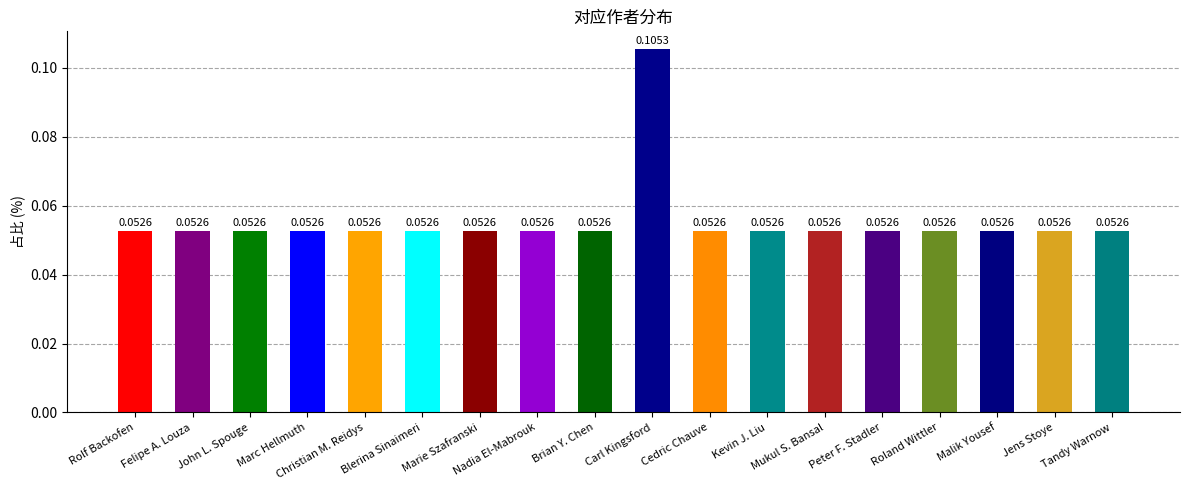

What is the sum of all values?

1.0